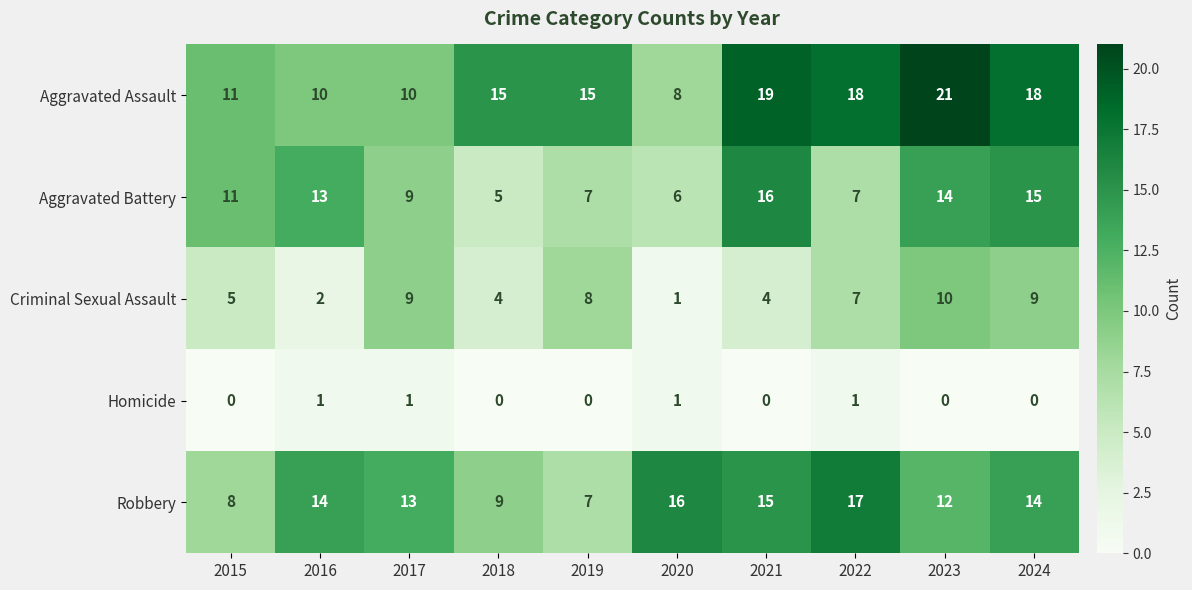

How many series are shown in this chart?

5